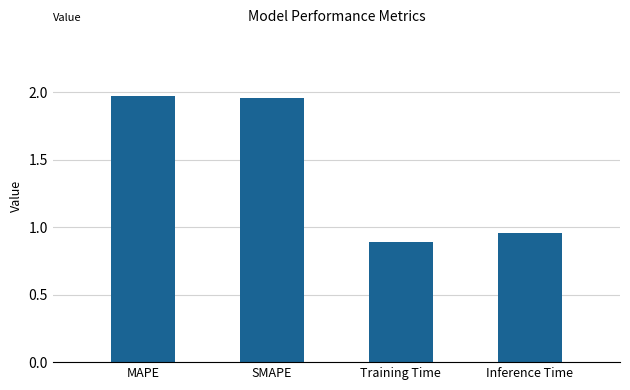

The chart shows a value of 0.5 at Training Time. True or false?

False